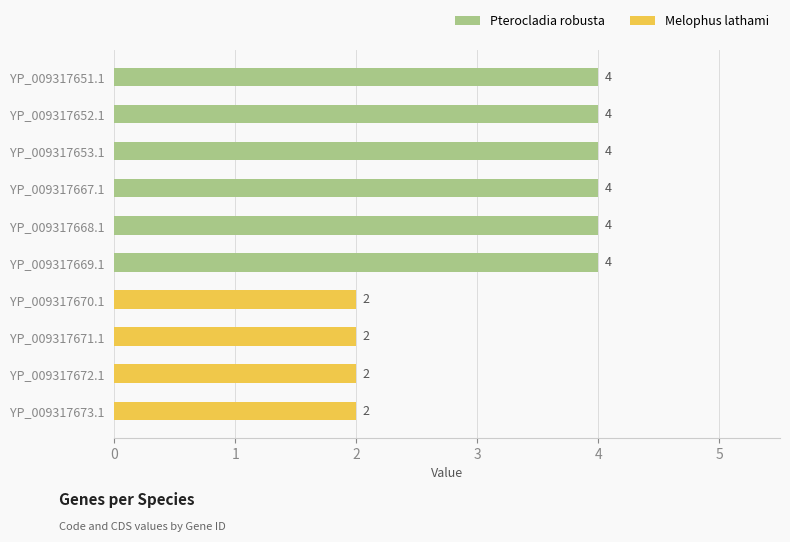

Which has a higher value, YP_009317652.1 or YP_009317673.1?

YP_009317652.1